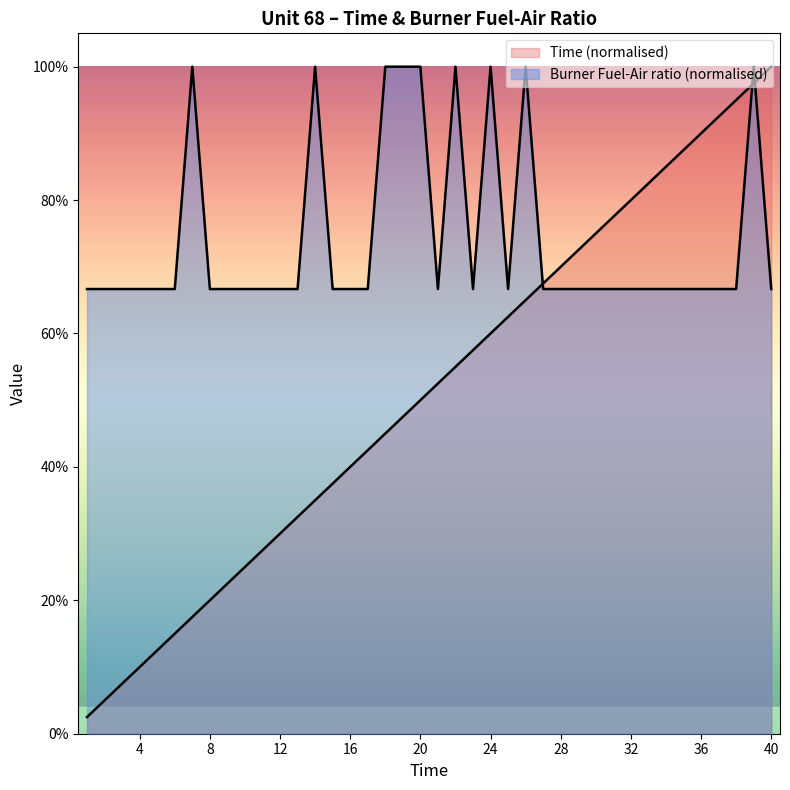

The Time series shows 0.3 at 38. True or false?

False